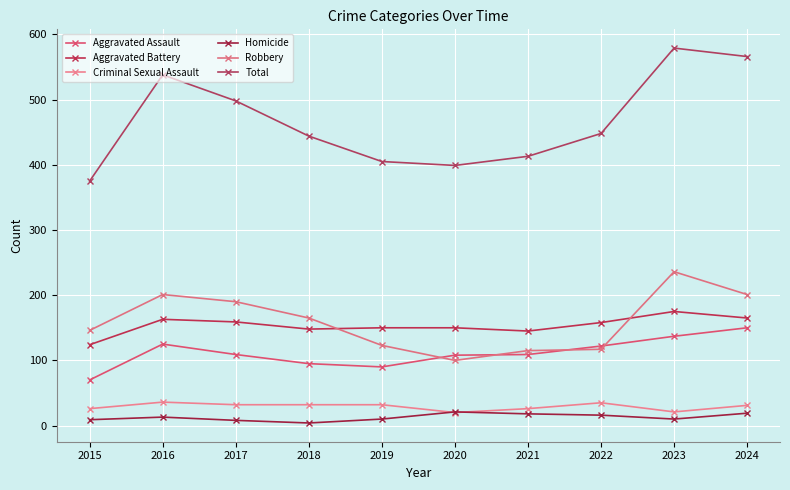

What is the greatest value displayed?

579